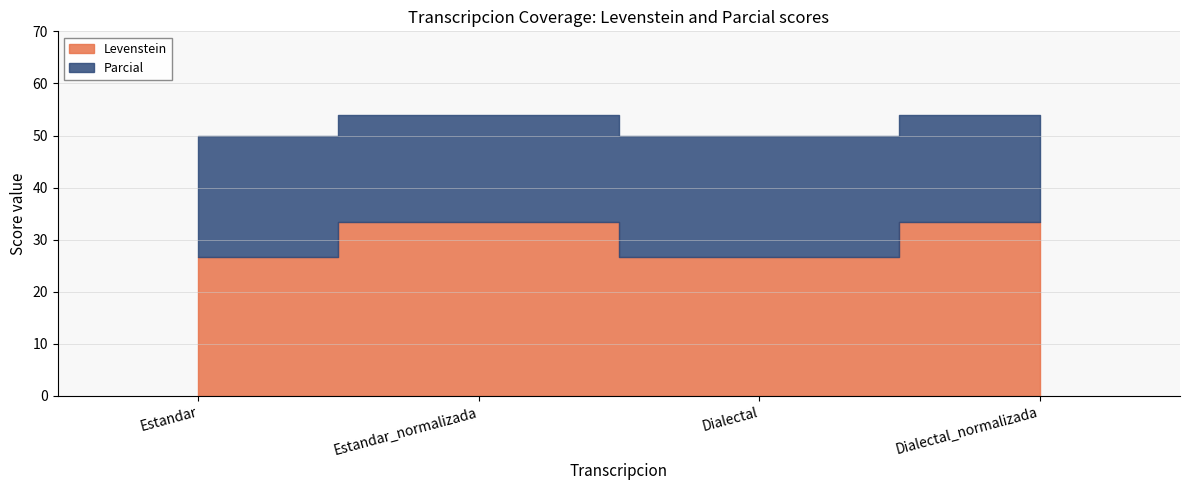

Rank the series by their maximum value, from highest to lowest.

Parcial, Levenstein